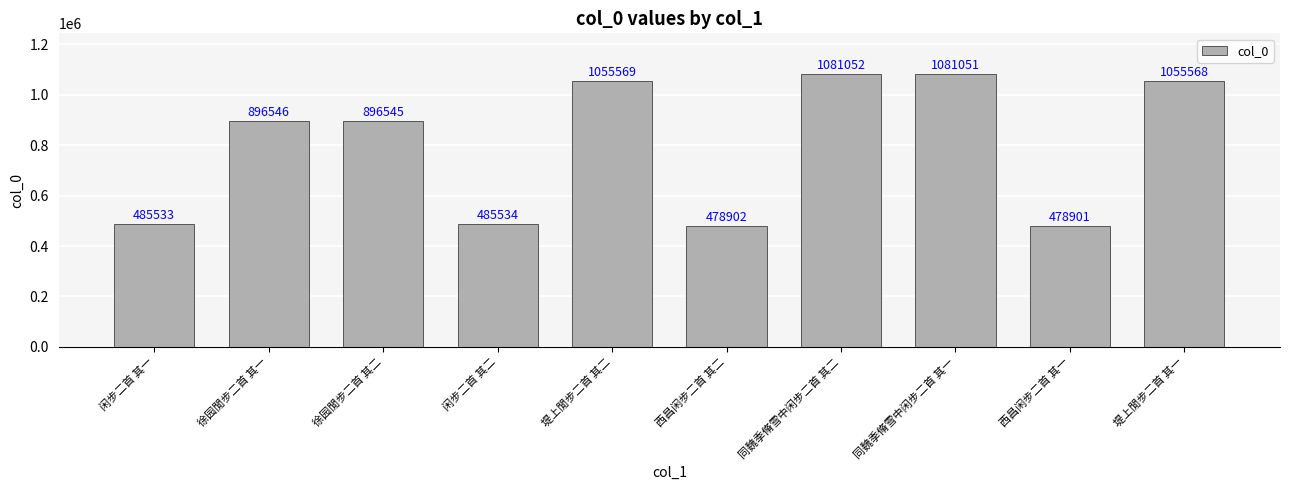

Approximately how many times larger is the value at 徐园閒步二首 其二 compared to 闲步二首 其一?

1.8